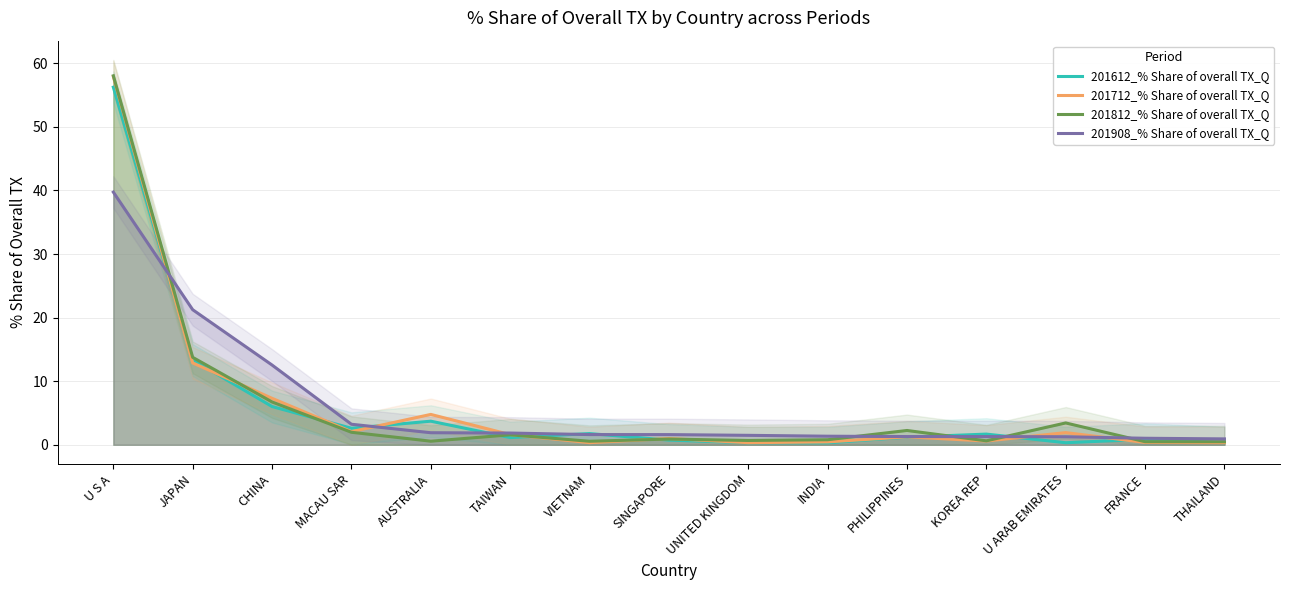

Rank the series at AUSTRALIA from lowest to highest value.

201812_% Share of overall TX_Q, 201908_% Share of overall TX_Q, 201612_% Share of overall TX_Q, 201712_% Share of overall TX_Q